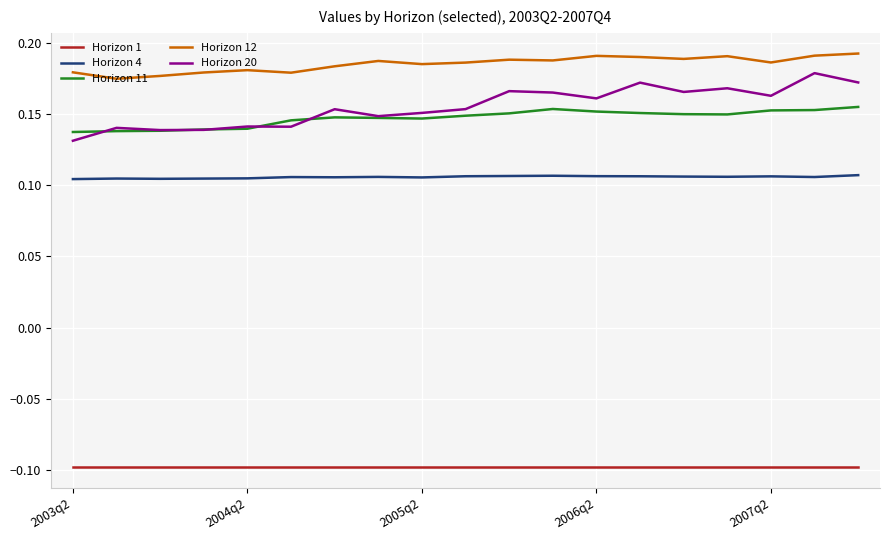

True or false: Horizon 20 and Horizon 4 intersect in this chart.

False